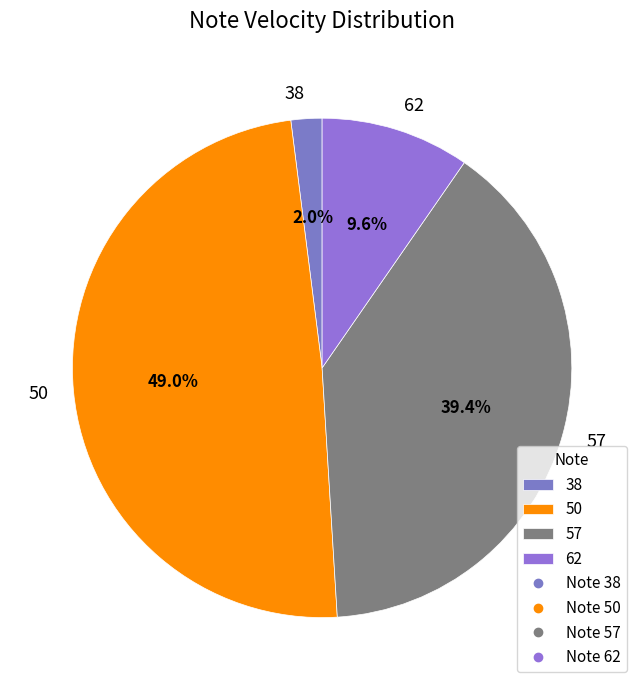

Which category has the smallest portion of the pie?

38